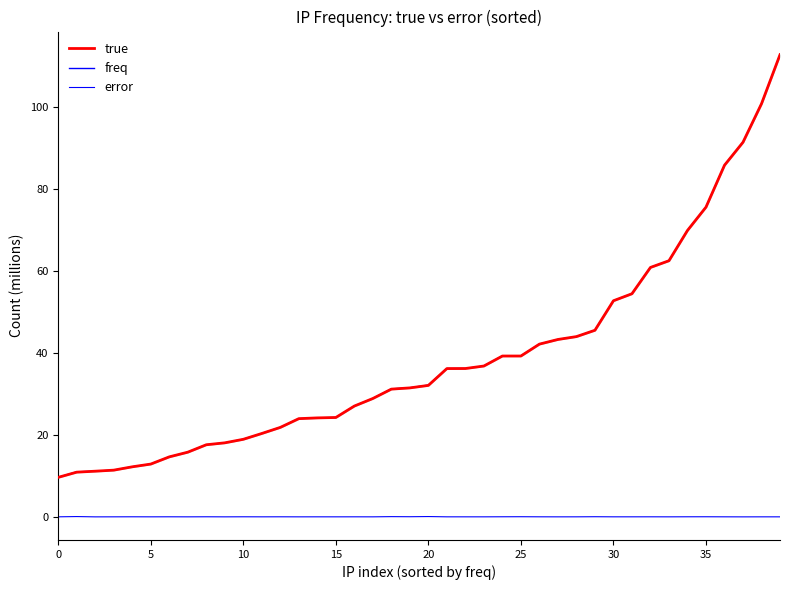

True or false: error and true cross at least once.

False